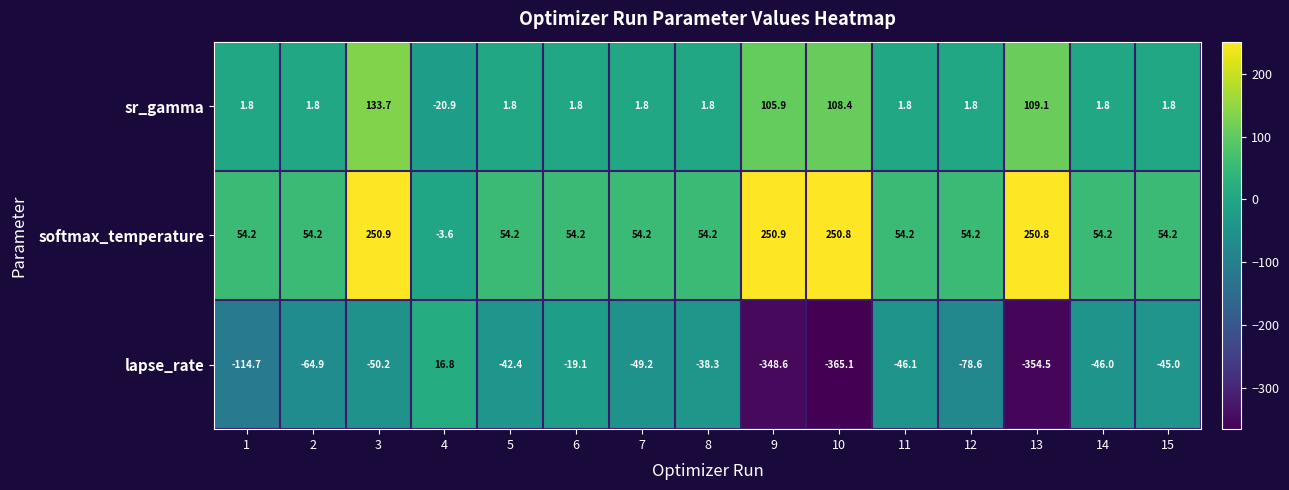

Rank the series by their average value, from lowest to highest.

lapse_rate, sr_gamma, softmax_temperature